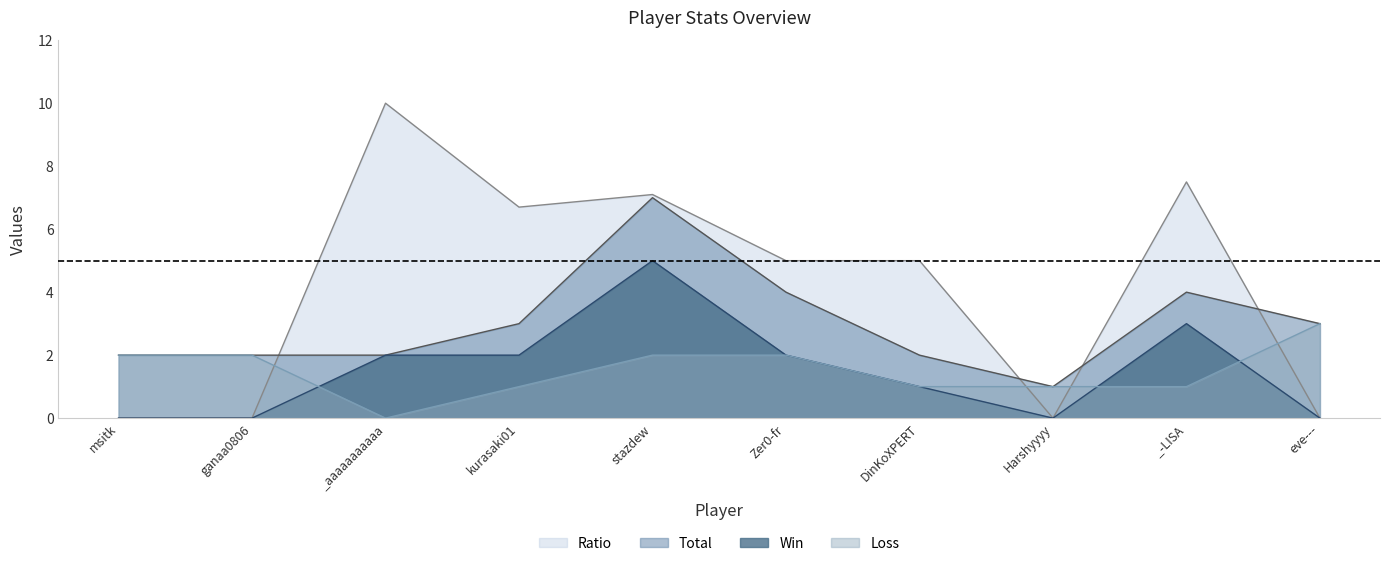

Does the chart have visible grid lines?

No